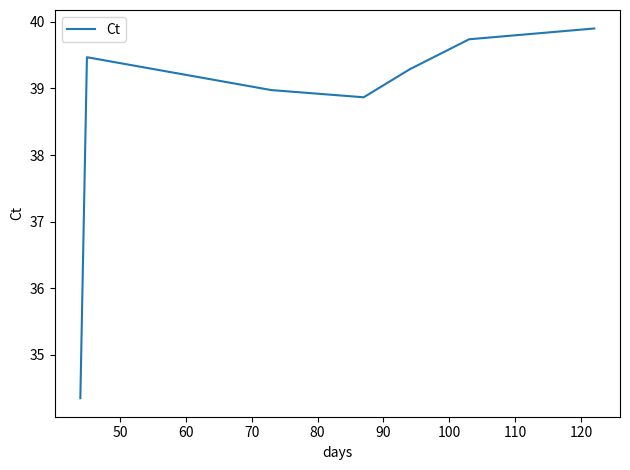

How many interior local peaks (higher than both neighbors) does the data have?

1